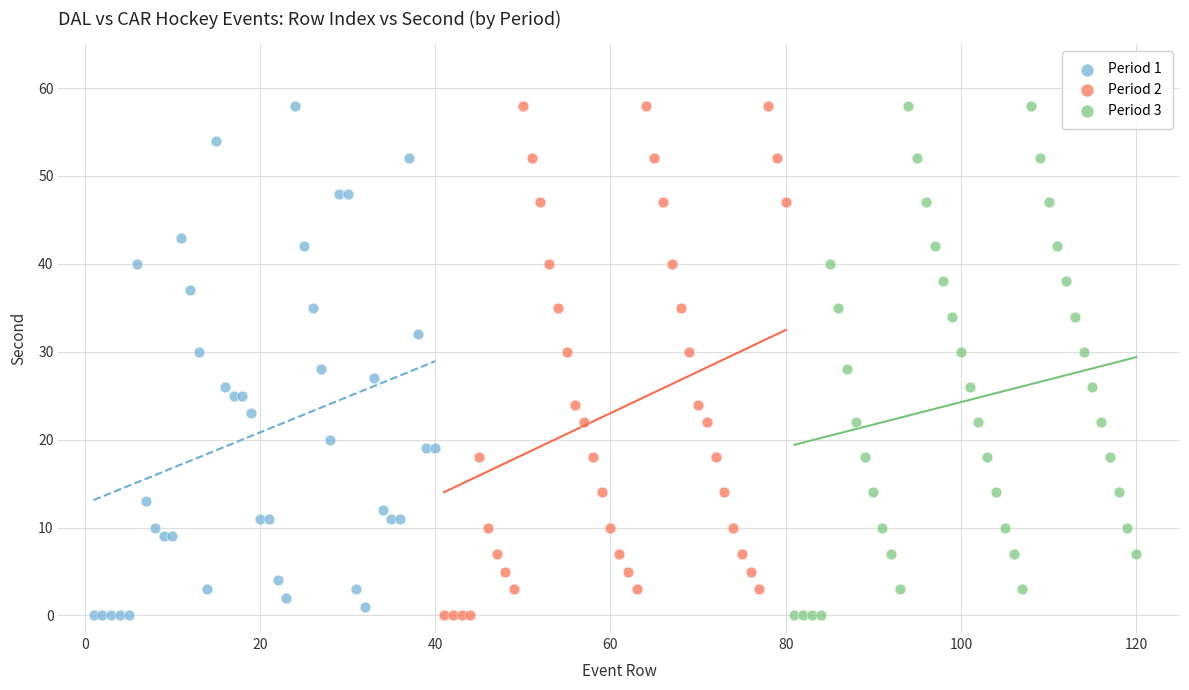

What are all the series names shown in the legend?

Period 1, Period 2, Period 3